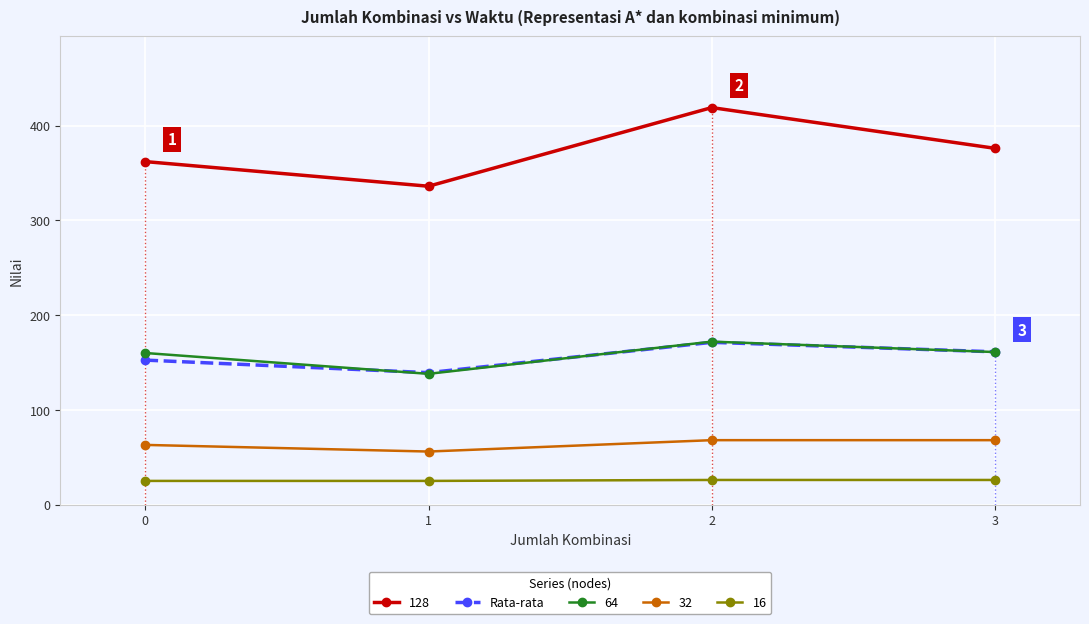

What is the value of the 16 point at the 3rd from the left?

26.0